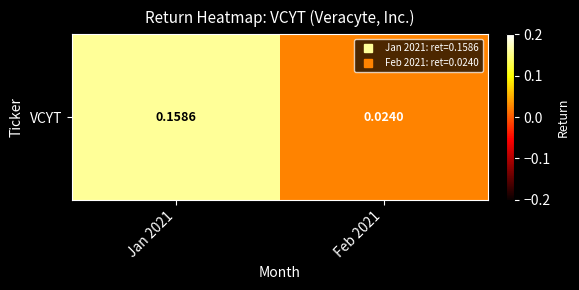

The value at Jan 2021 is 0.1. True or false?

False